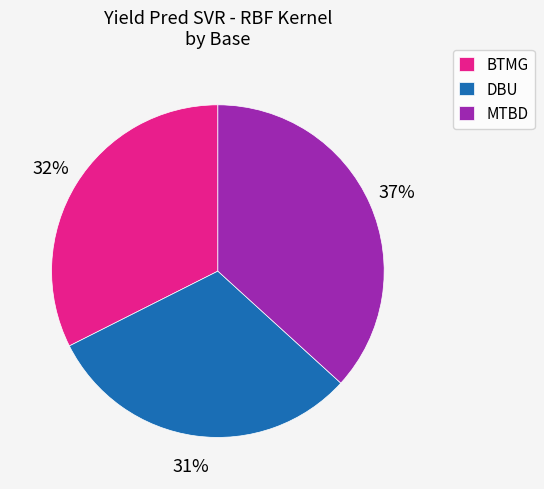

Between BTMG and DBU, which is larger?

BTMG